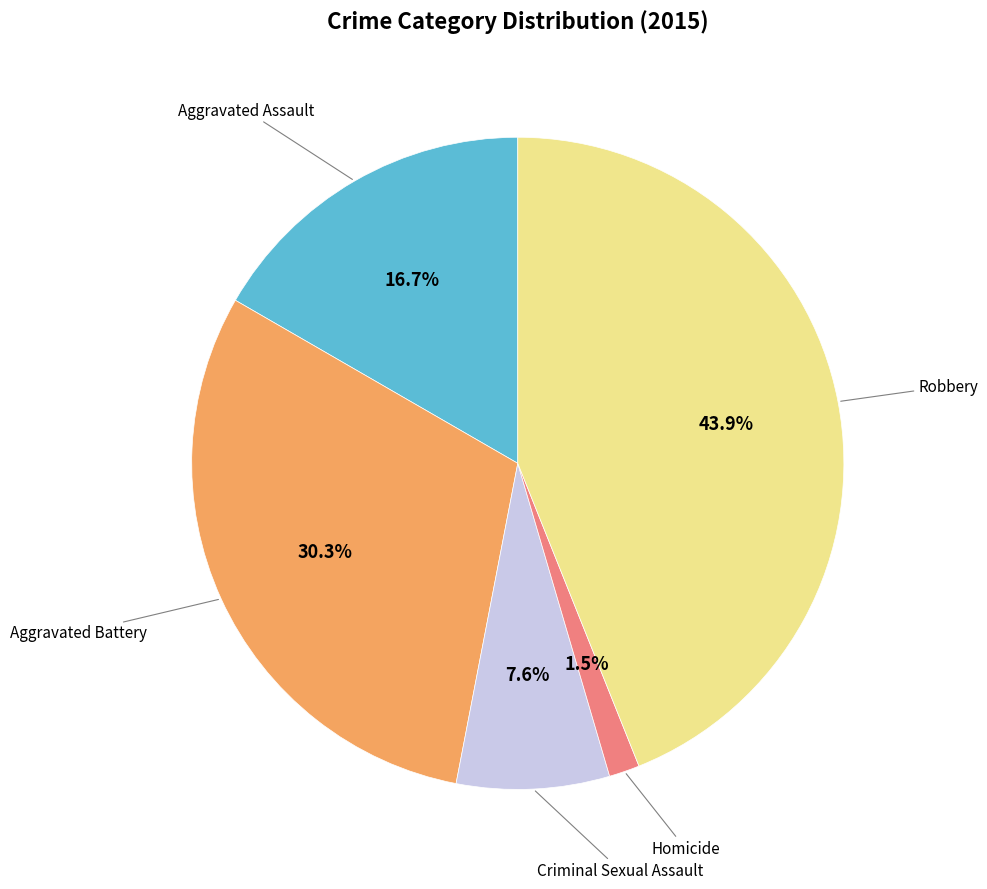

How many slices are in this pie chart?

5